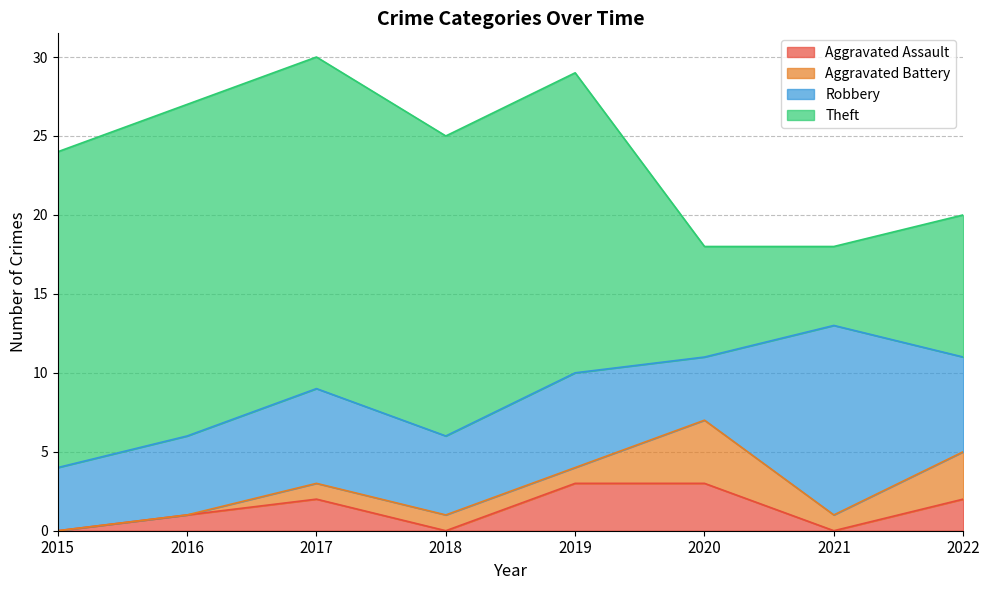

What is the average value of the Aggravated Battery series?

1